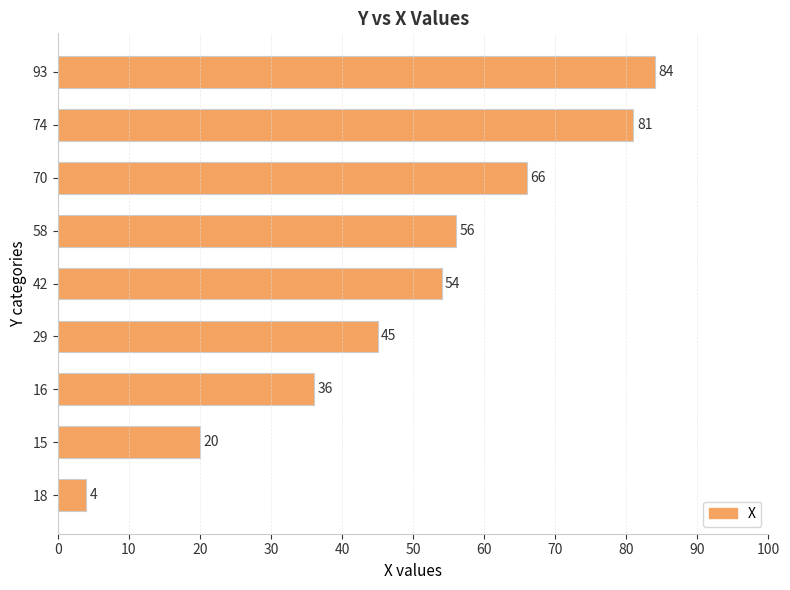

What is the minimum value shown in the chart?

4